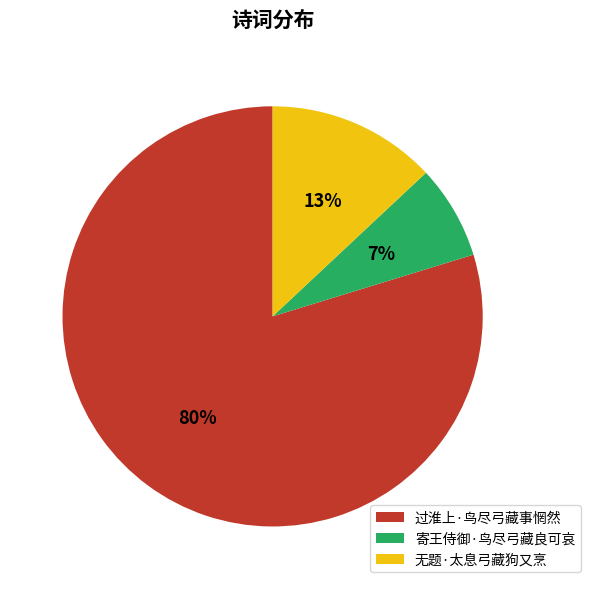

To the nearest percent, what is the difference between the 无题·太息弓藏狗又烹 and 过淮上·鸟尽弓藏事惘然 slice percentages?

67%